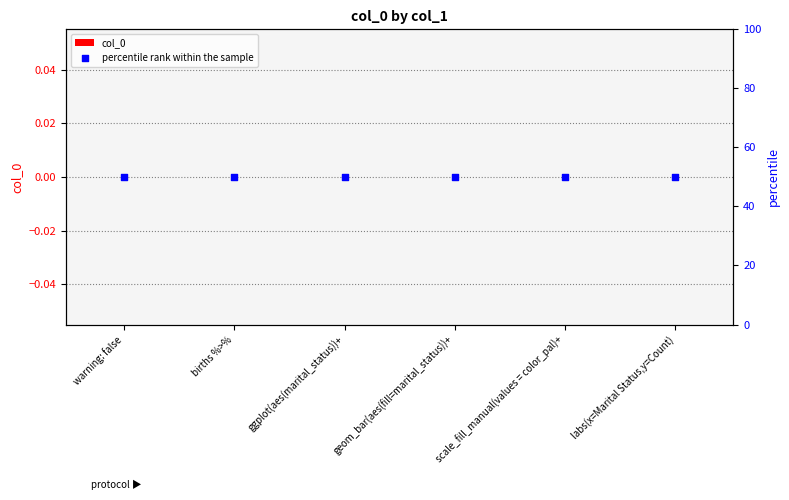

Which series has the widest spread of Y values?

col_0